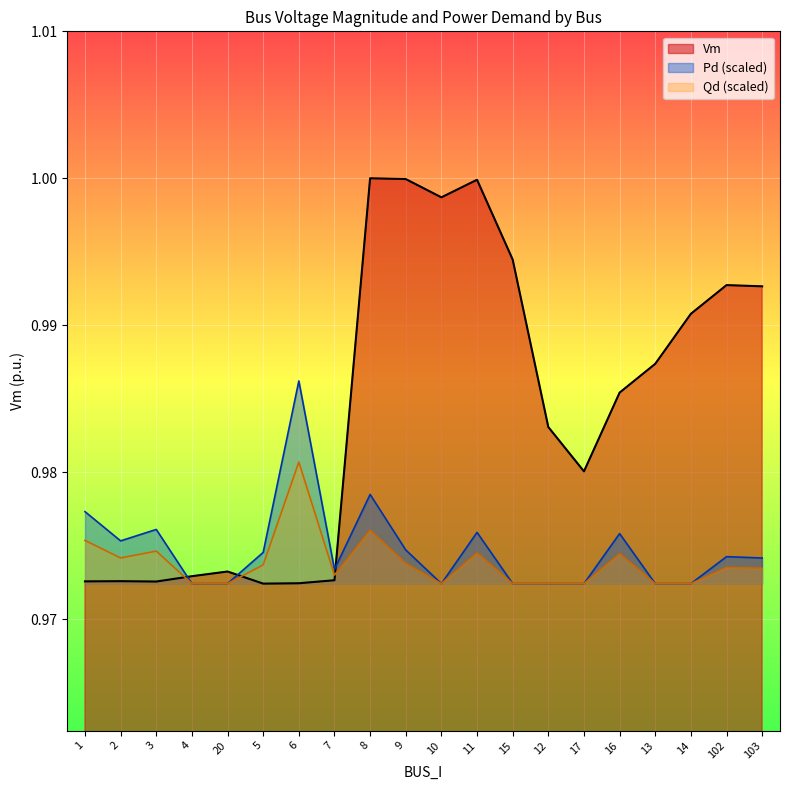

At 2, list the series in order from largest to smallest.

Pd (scaled), Qd (scaled), Vm